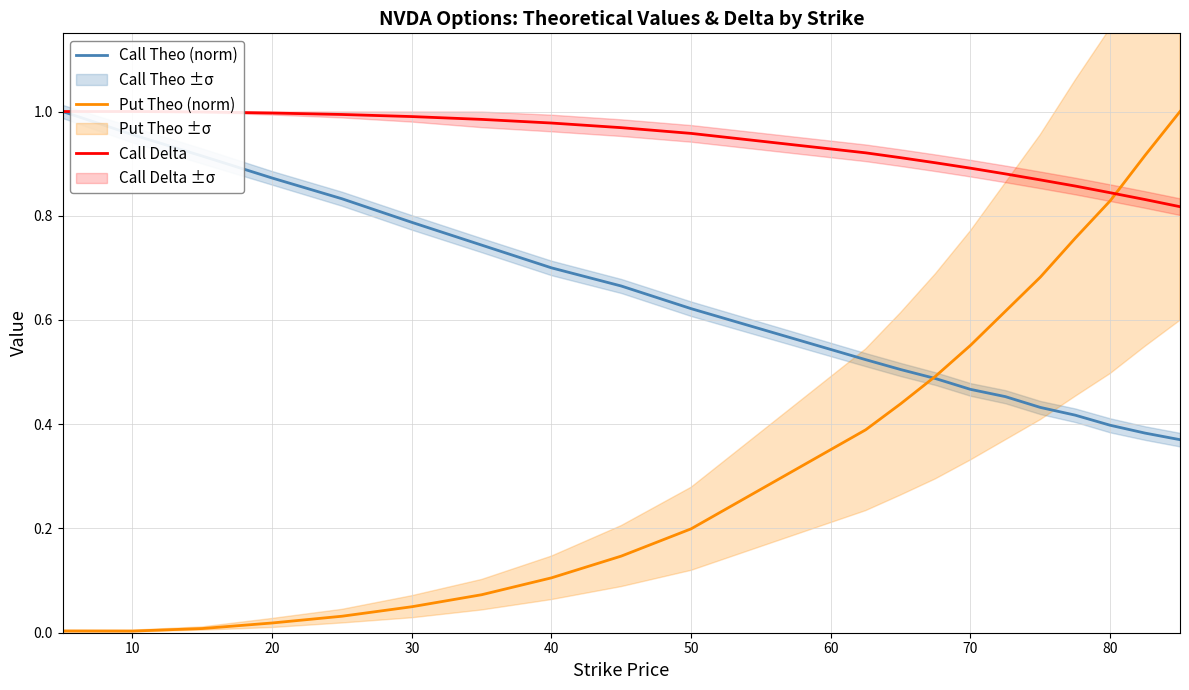

Rank the series at 20 from highest to lowest value.

Call Delta, Call Theo (norm), Put Theo (norm)